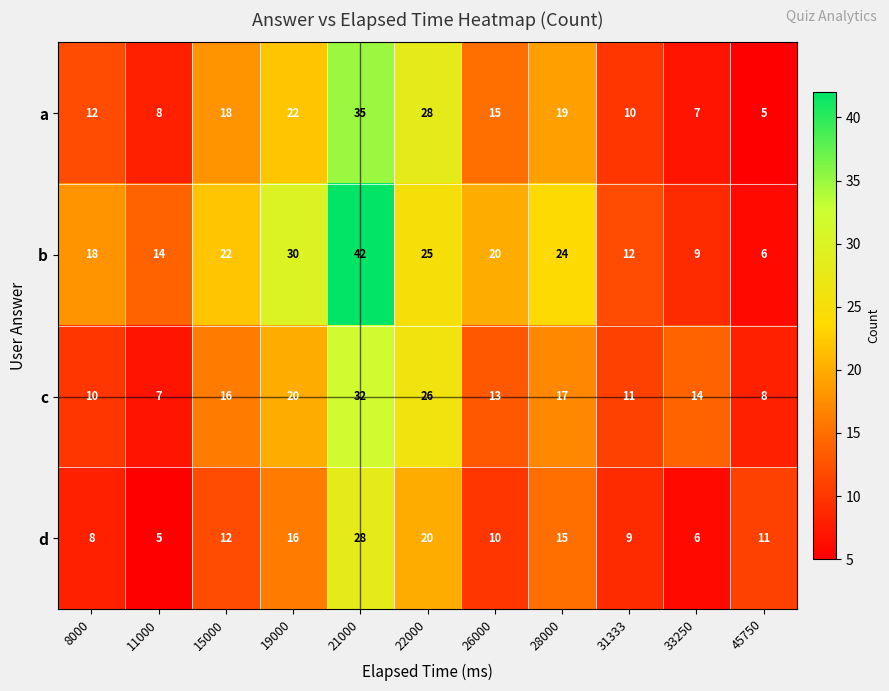

Count the number of data series in this chart.

4